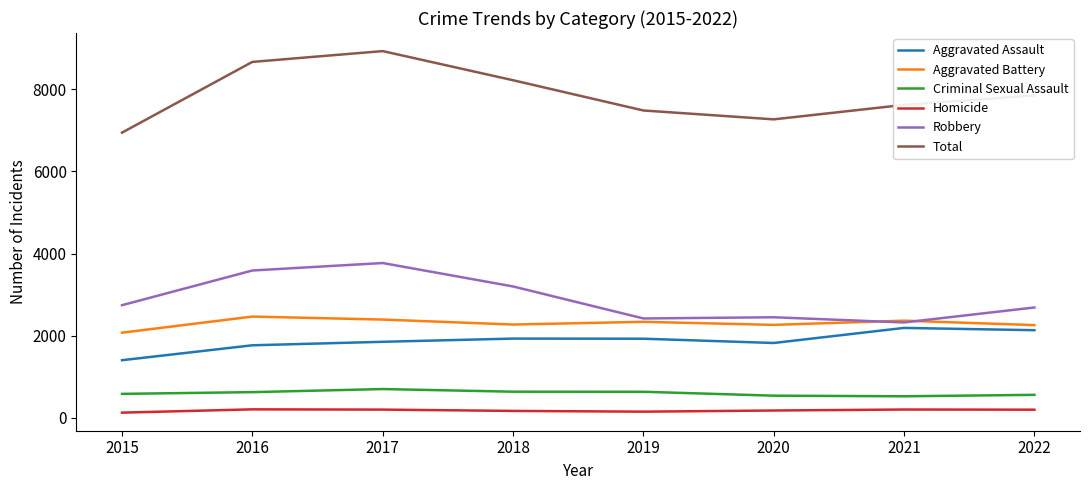

At which label does Aggravated Battery first exceed 2340?

2016